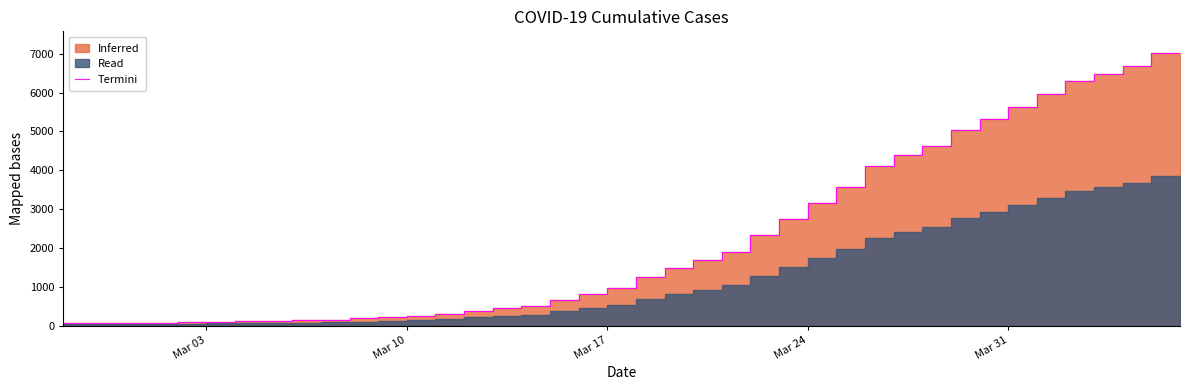

What is the sum of all values?

85370